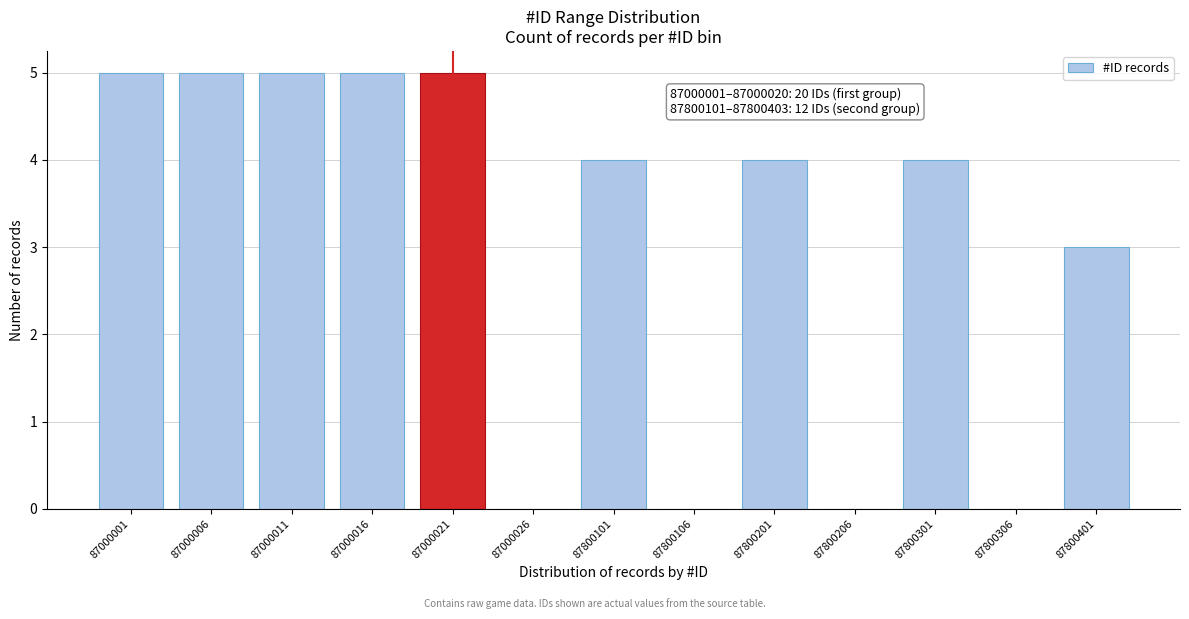

Reading left to right, transcribe all the data shown in this chart.

87000001=5	87000006=5	87000011=5	87000016=5	87000021=5	87000026=0	87800101=4	87800106=0	87800201=4	87800206=0	87800301=4	87800306=0	87800401=3